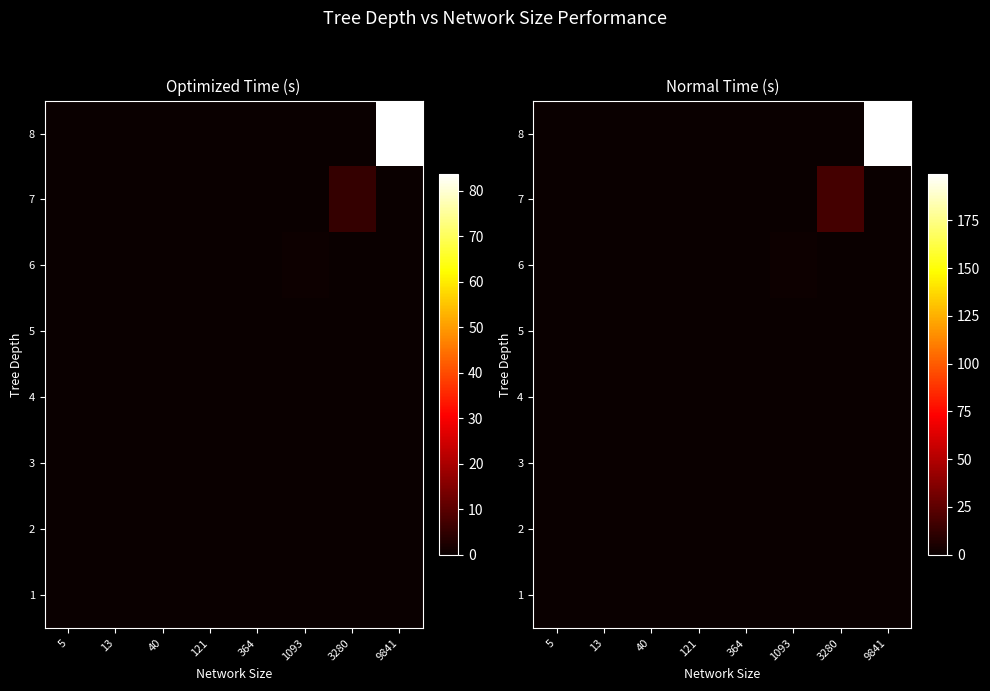

At which label does 7 reach its peak?

3280